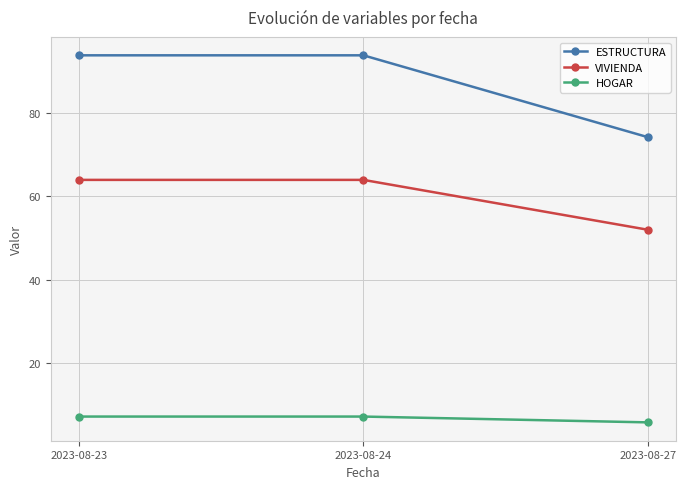

True or false: HOGAR has a value of 7.0 at 2023-08-24.

True